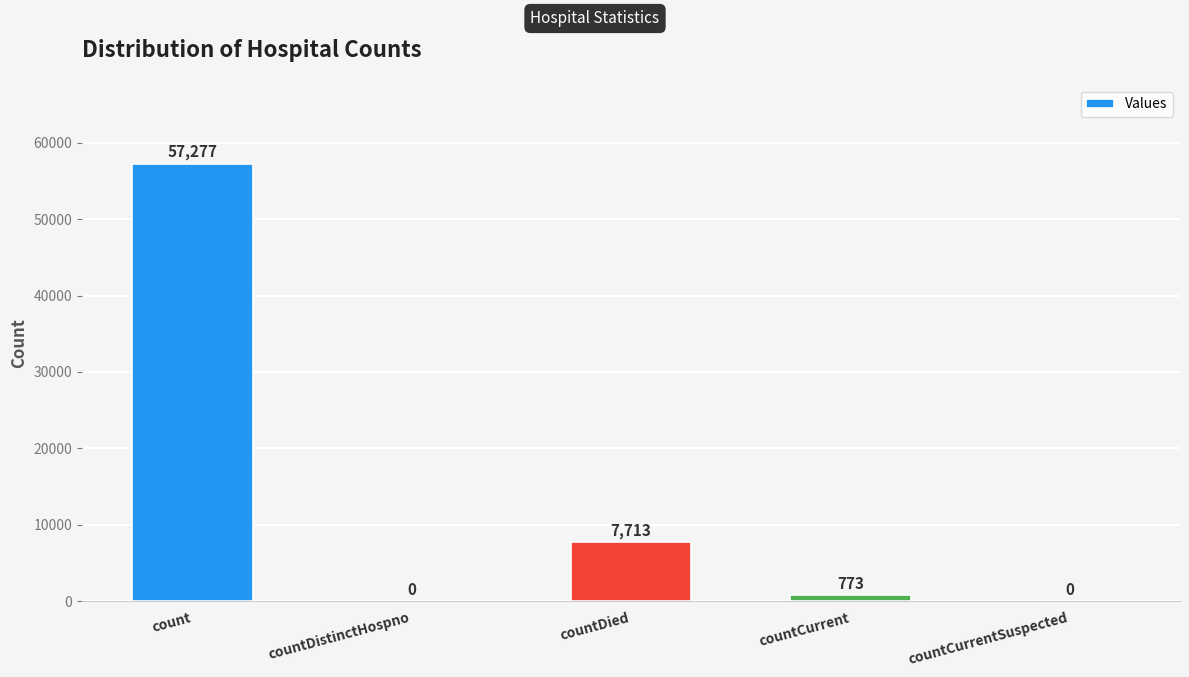

Which has a higher value, countCurrentSuspected or countCurrent?

countCurrent